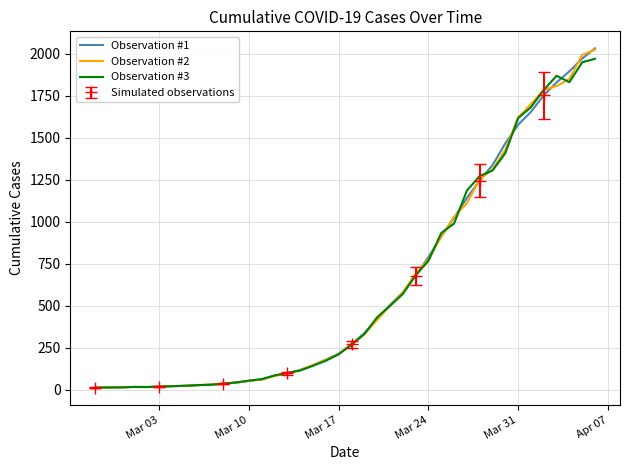

Between which two adjacent categories do Observation #3 and Observation #2 first intersect?

Mar 17 and Mar 24